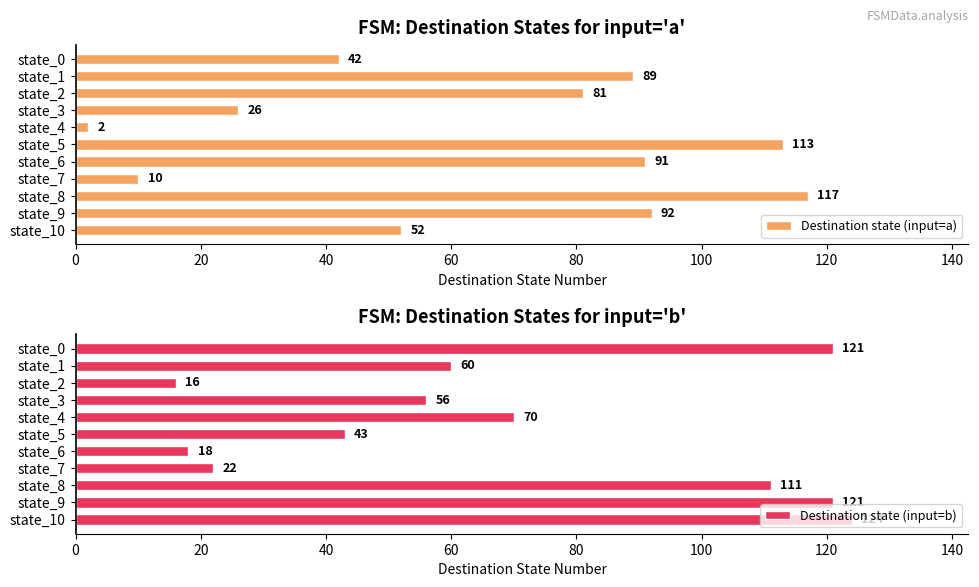

At how many categories does at least one series exceed 43?

10